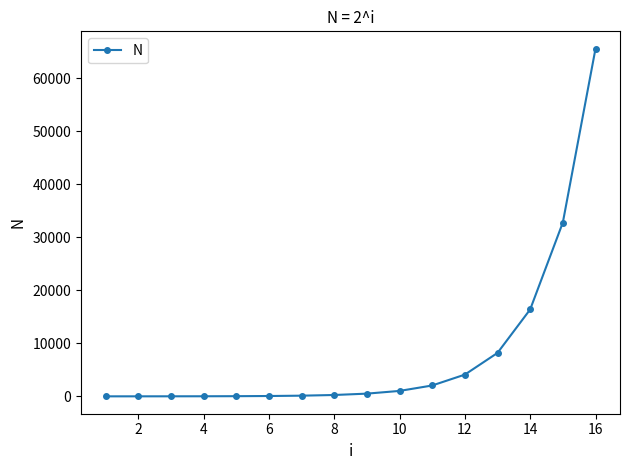

How many values are below 512?

8